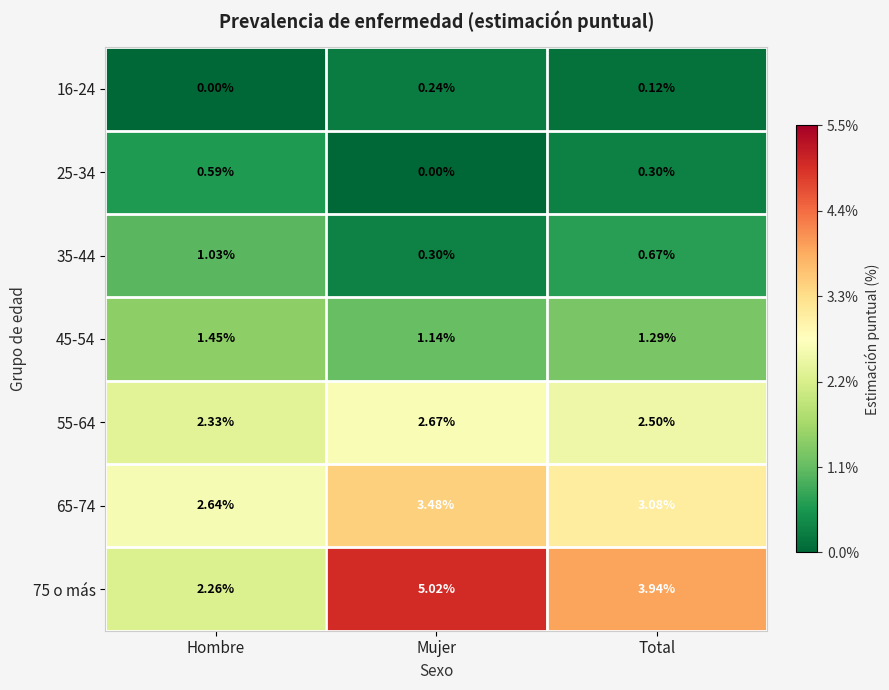

Rank the categories by 35-44 value from lowest to highest.

Mujer, Total, Hombre